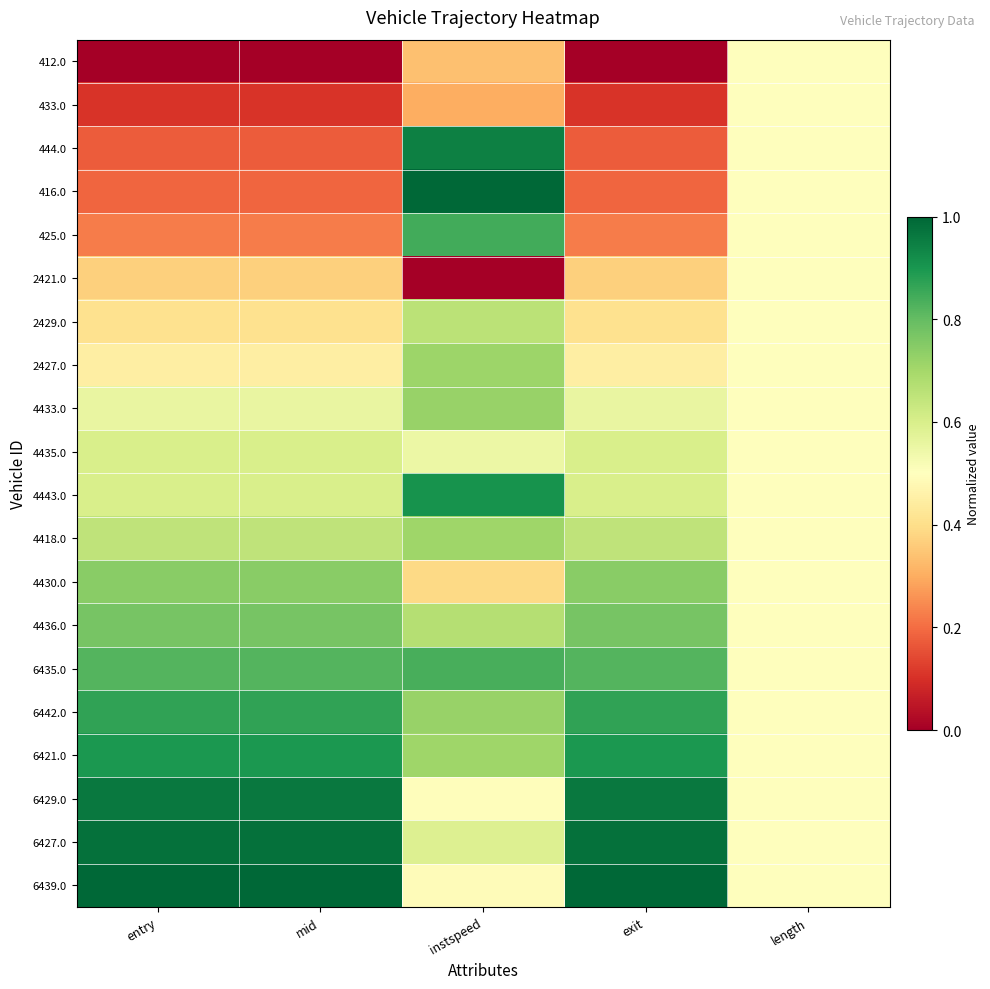

How many series are shown in this chart?

20